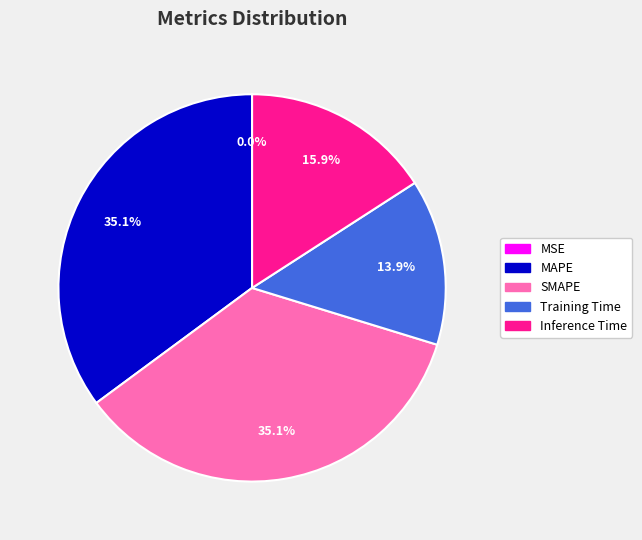

Combined, what portion of the pie is SMAPE and Training Time?

49.0%